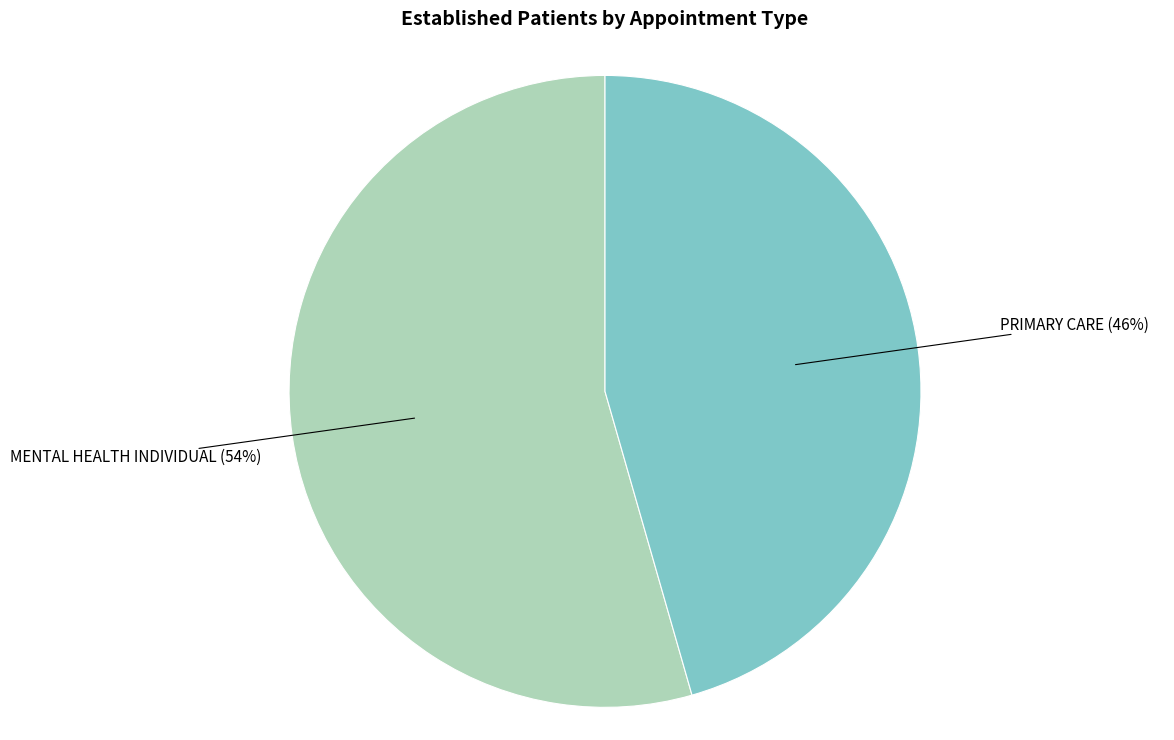

How many segments does this pie chart have?

2